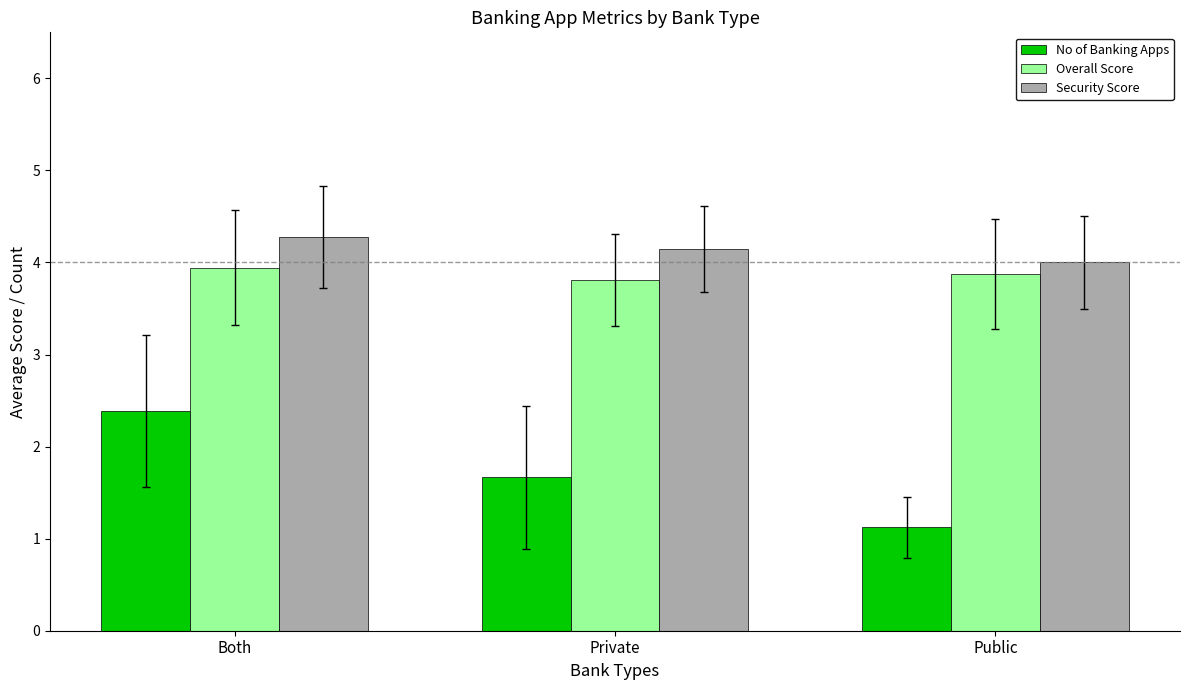

Does the chart contain any negative values?

No